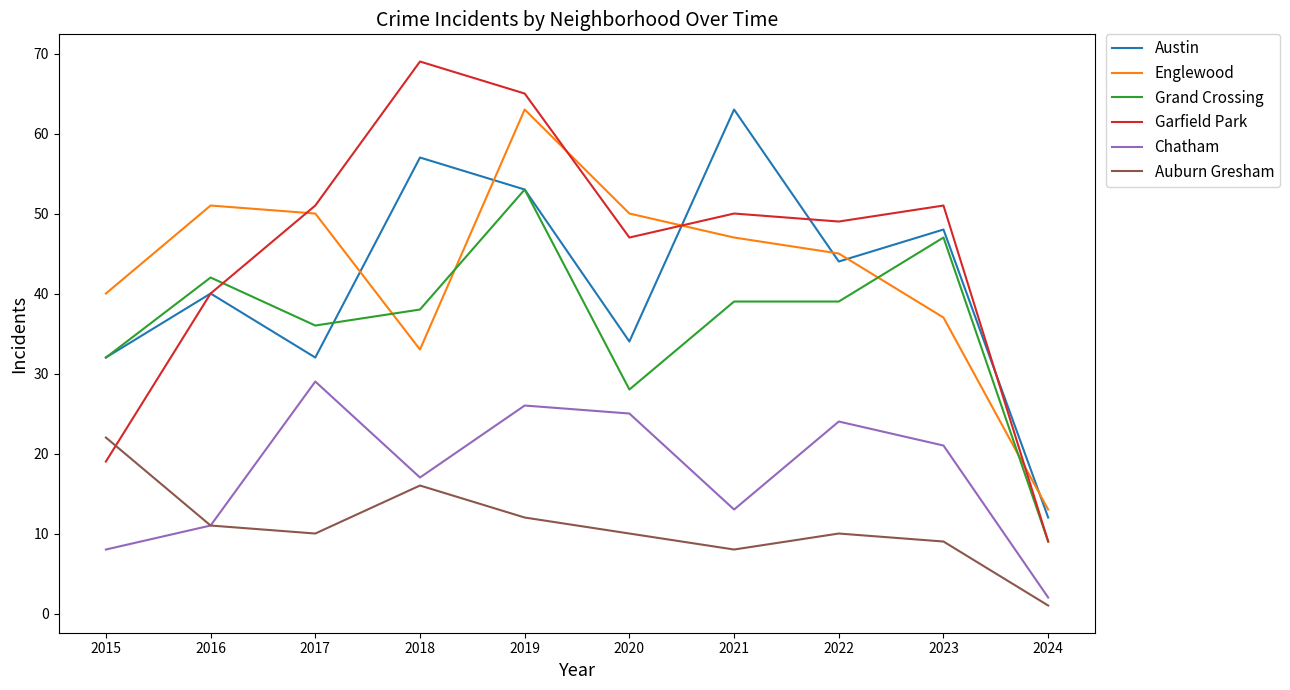

Reading left to right, what are all the values shown in this chart?

Austin: 2015=32	2016=40	2017=32	2018=57	2019=53	2020=34	2021=63	2022=44	2023=48	2024=12
Englewood: 2015=40	2016=51	2017=50	2018=33	2019=63	2020=50	2021=47	2022=45	2023=37	2024=13
Grand Crossing: 2015=32	2016=42	2017=36	2018=38	2019=53	2020=28	2021=39	2022=39	2023=47	2024=9
Garfield Park: 2015=19	2016=40	2017=51	2018=69	2019=65	2020=47	2021=50	2022=49	2023=51	2024=9
Chatham: 2015=8	2016=11	2017=29	2018=17	2019=26	2020=25	2021=13	2022=24	2023=21	2024=2
Auburn Gresham: 2015=22	2016=11	2017=10	2018=16	2019=12	2020=10	2021=8	2022=10	2023=9	2024=1